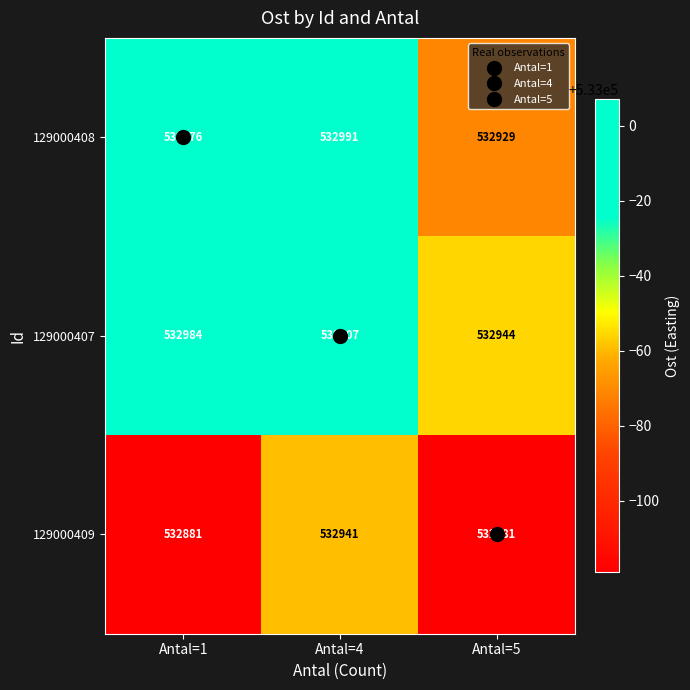

Count the 129000407 values in the range 532944 to 533007.

3